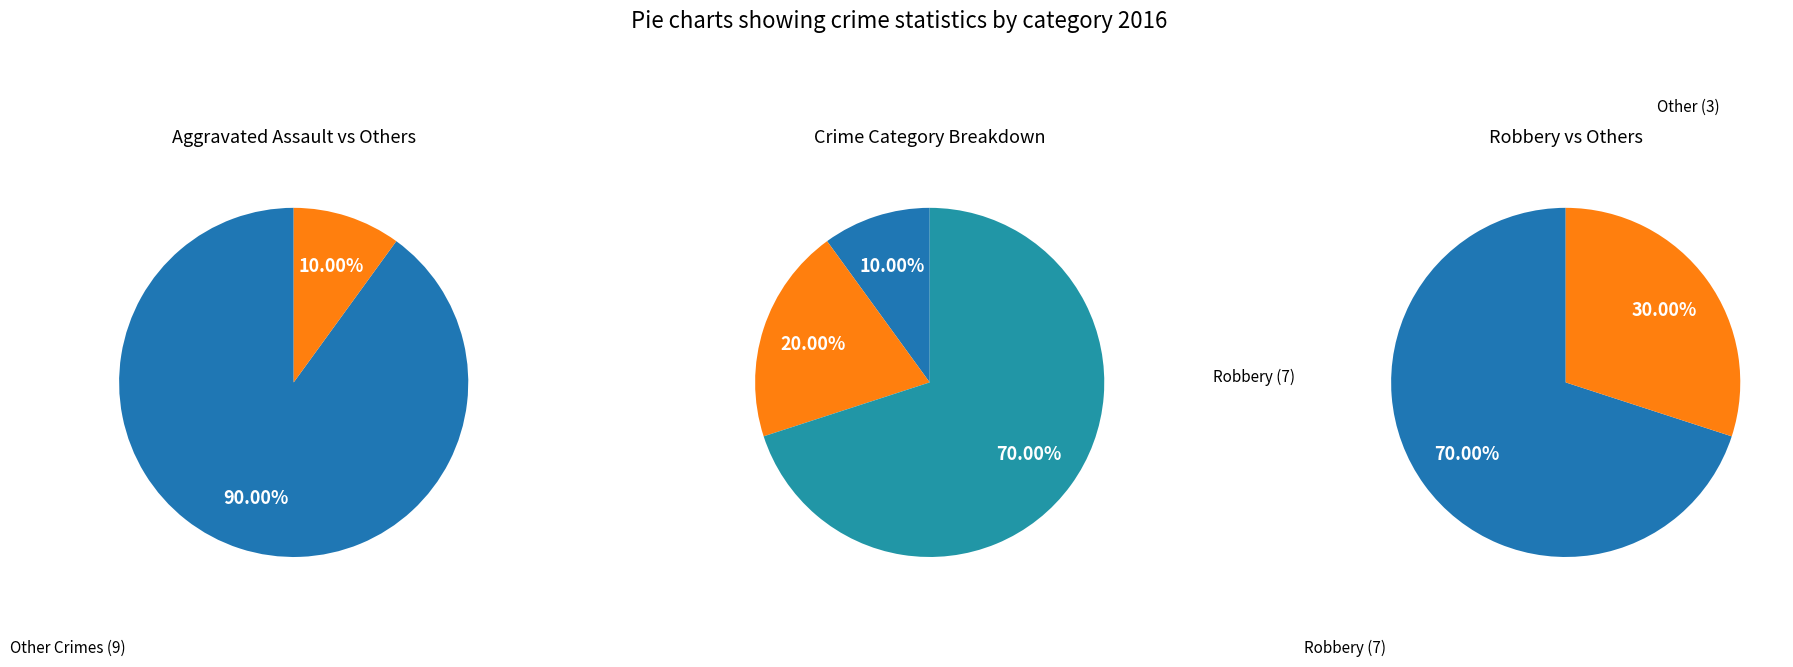

Does any single category account for the majority?

Yes